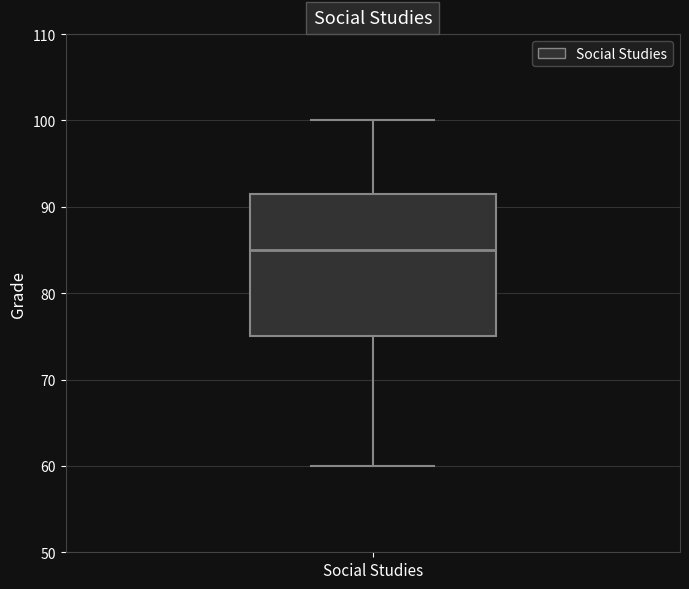

Where is the upper edge of the box for Social Studies on the y-axis? The values are not printed on the chart, so give them approximately, as read against the axis.

92